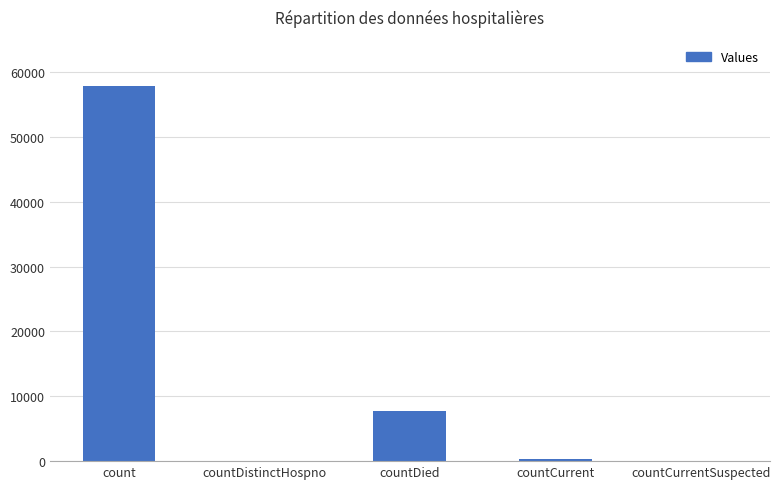

Which category has the highest value across all series?

count